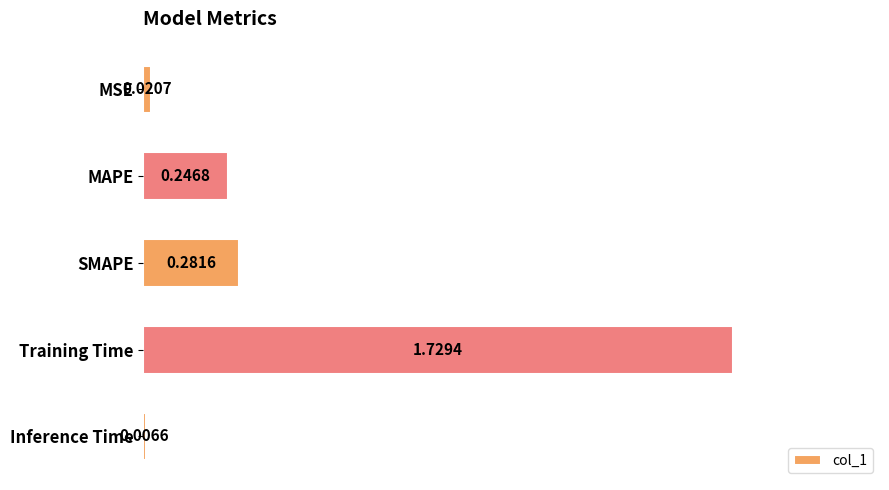

List the labels in order of value, smallest first.

Inference Time, MSE, MAPE, SMAPE, Training Time